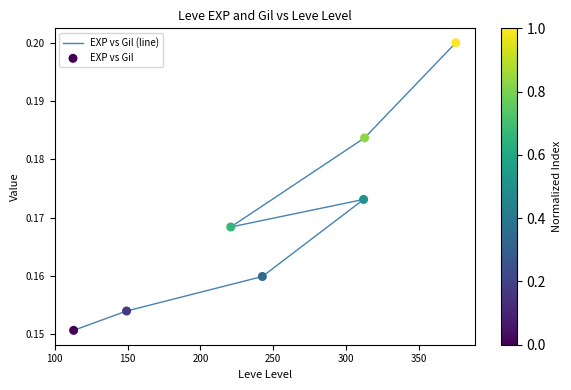

Which series reaches the maximum Y coordinate?

EXP vs Gil (line)